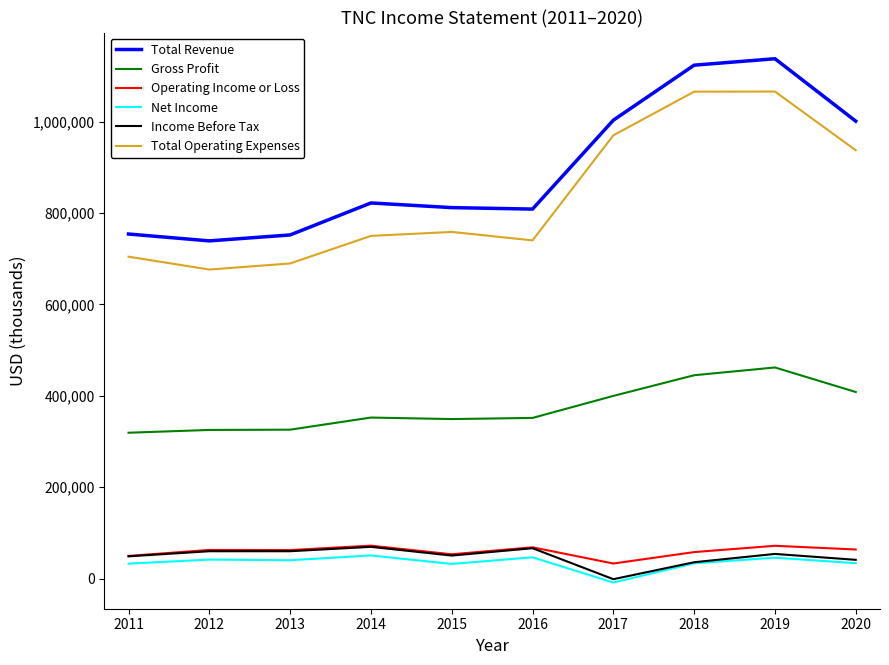

Is it true that Total Revenue equals 284395 at 2011?

False